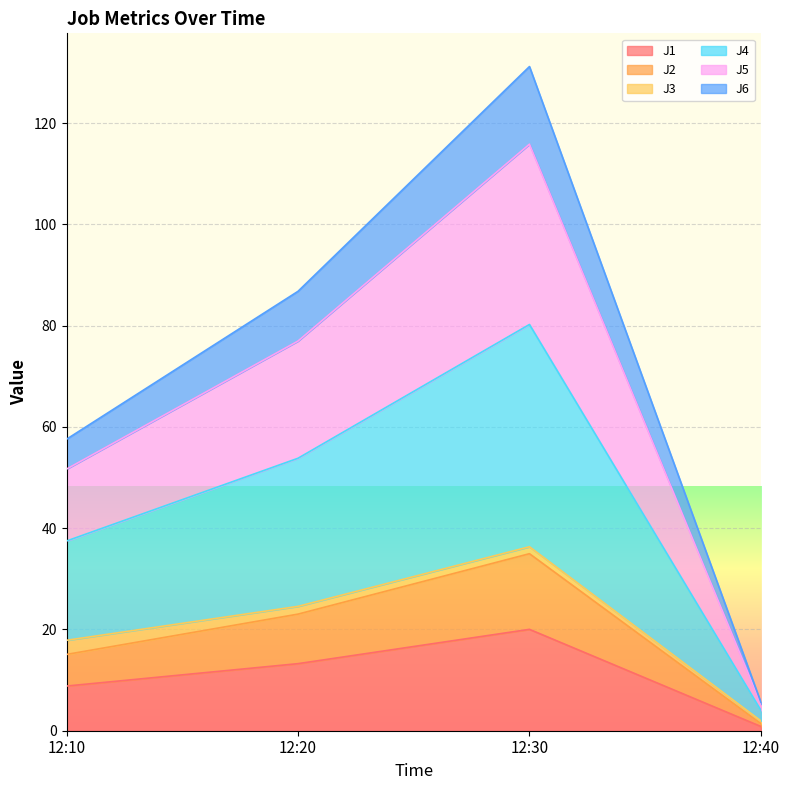

What is the total value across all series at 12:30?

131.2